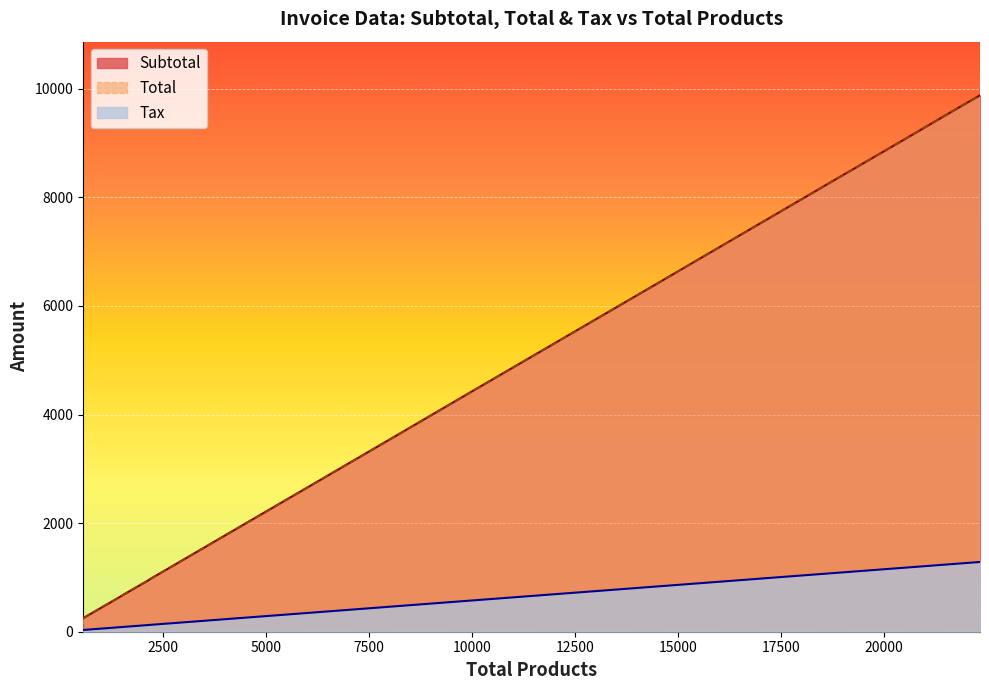

What is the lowest value of the Subtotal series?

246.9